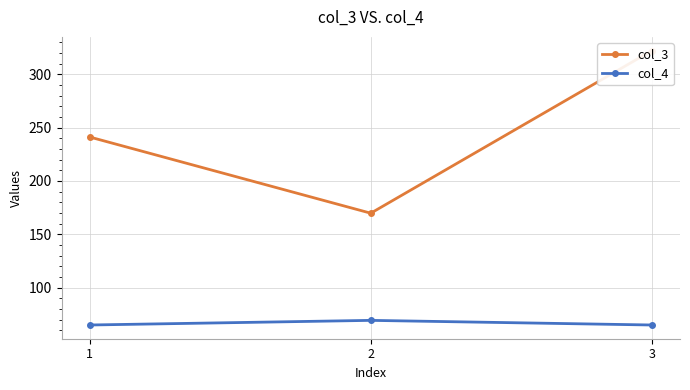

Between 2 and 1, which is larger?

1